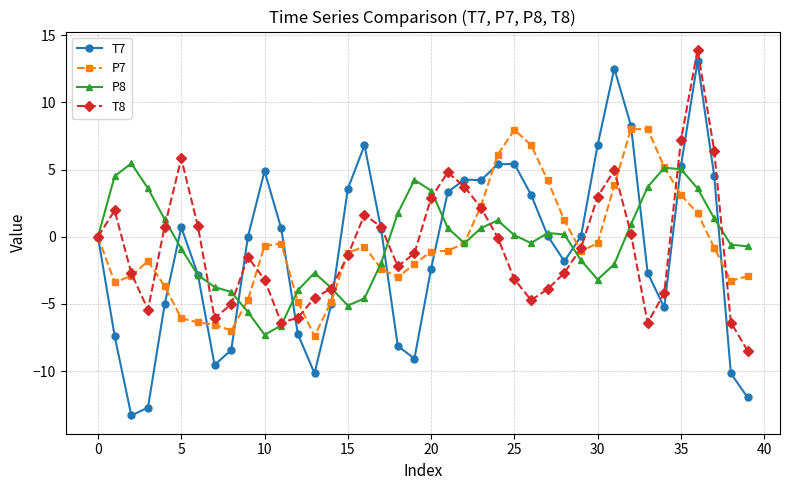

Which series has the largest range (max minus min)?

T7